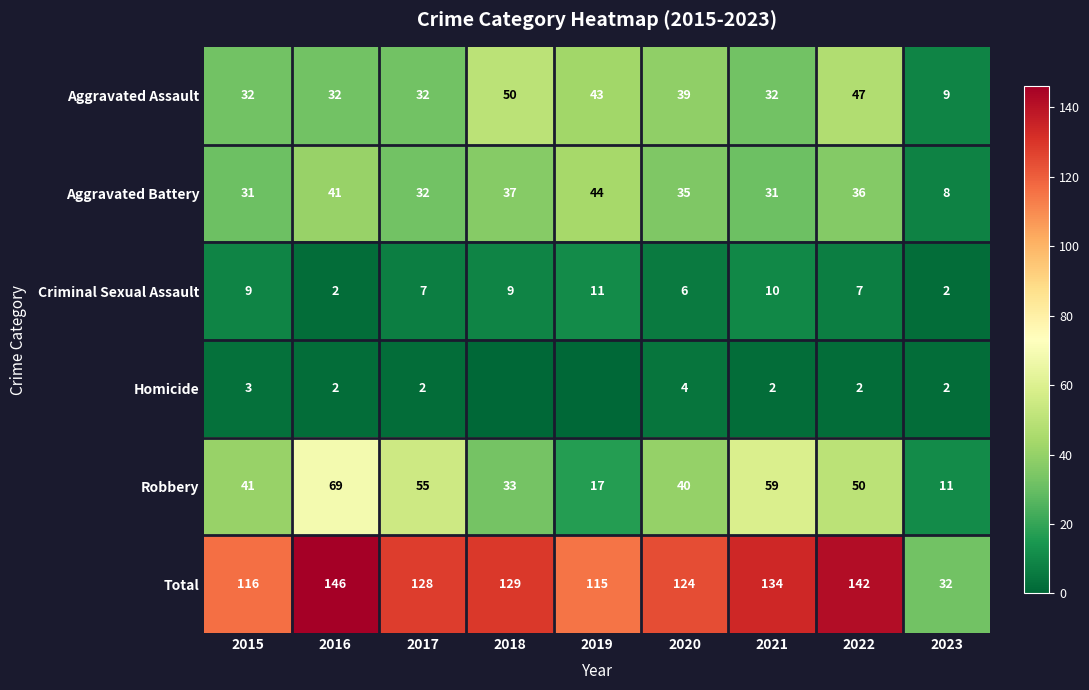

Read the Aggravated Assault value at 2021.

32